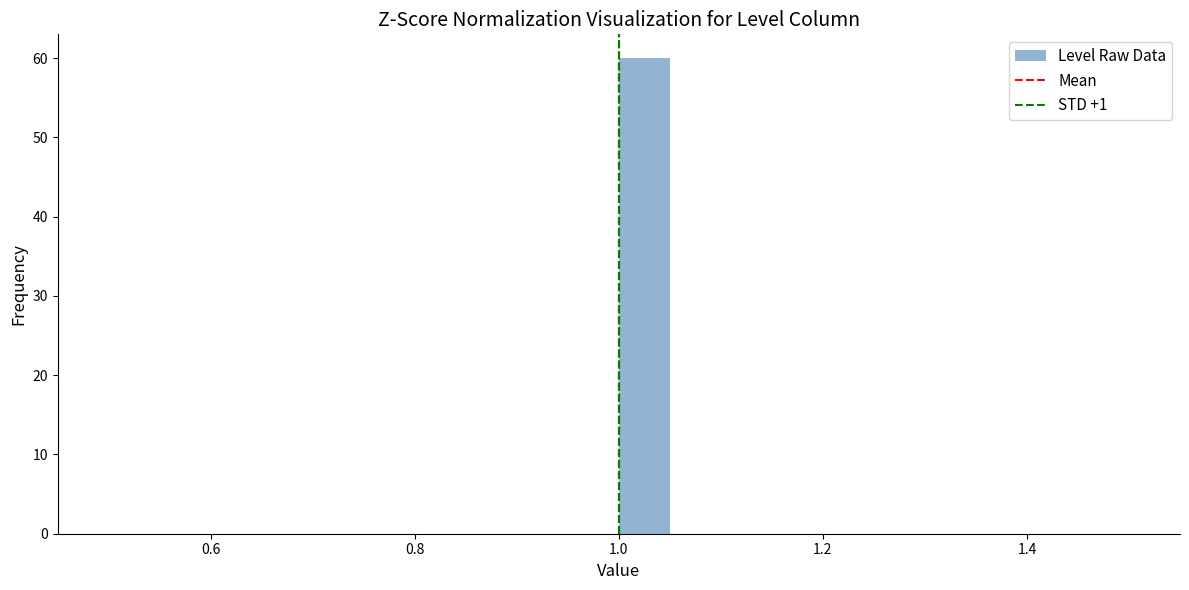

Around what value on the x-axis is the tallest bar? Give the approximate position of its centre, as read against the axis.

1.02